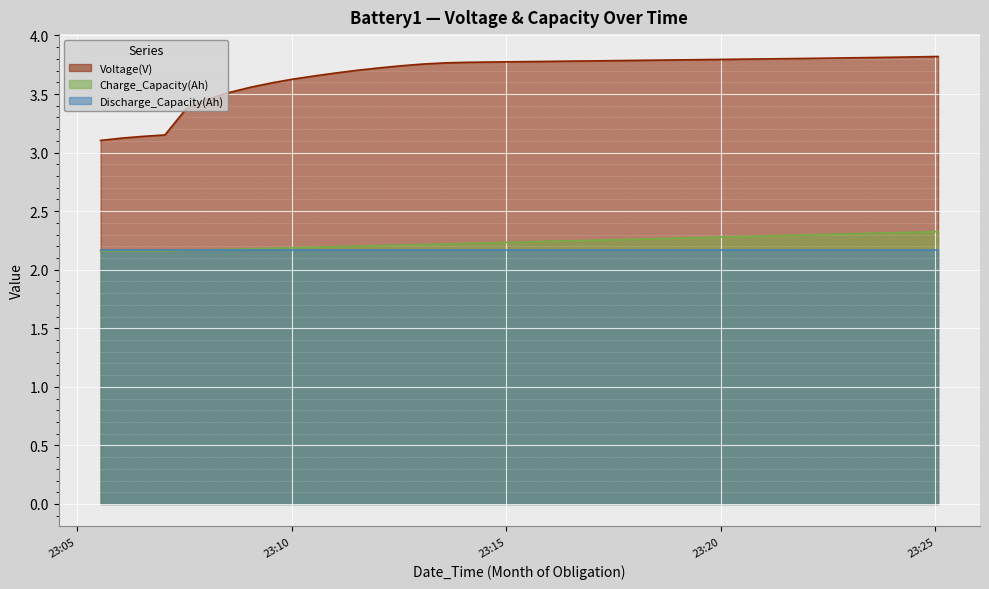

List the labels in order of Charge_Capacity(Ah) value, largest first.

2010-09-27 23:25:04, 2010-09-27 23:24:34, 2010-09-27 23:24:04, 2010-09-27 23:23:34, 2010-09-27 23:23:04, 2010-09-27 23:22:34, 2010-09-27 23:22:04, 2010-09-27 23:21:34, 2010-09-27 23:21:04, 2010-09-27 23:20:34, 2010-09-27 23:20:04, 2010-09-27 23:19:34, 2010-09-27 23:19:04, 2010-09-27 23:18:34, 2010-09-27 23:18:04, 2010-09-27 23:17:34, 2010-09-27 23:17:04, 2010-09-27 23:16:34, 2010-09-27 23:16:04, 2010-09-27 23:15:34, 2010-09-27 23:15:04, 2010-09-27 23:14:34, 2010-09-27 23:14:04, 2010-09-27 23:13:34, 2010-09-27 23:13:04, 2010-09-27 23:12:34, 2010-09-27 23:12:04, 2010-09-27 23:11:34, 2010-09-27 23:11:04, 2010-09-27 23:10:34, 2010-09-27 23:10:03, 2010-09-27 23:09:33, 2010-09-27 23:09:03, 2010-09-27 23:08:33, 2010-09-27 23:08:03, 2010-09-27 23:07:33, 2010-09-27 23:05:33, 2010-09-27 23:06:03, 2010-09-27 23:06:33, 2010-09-27 23:07:03